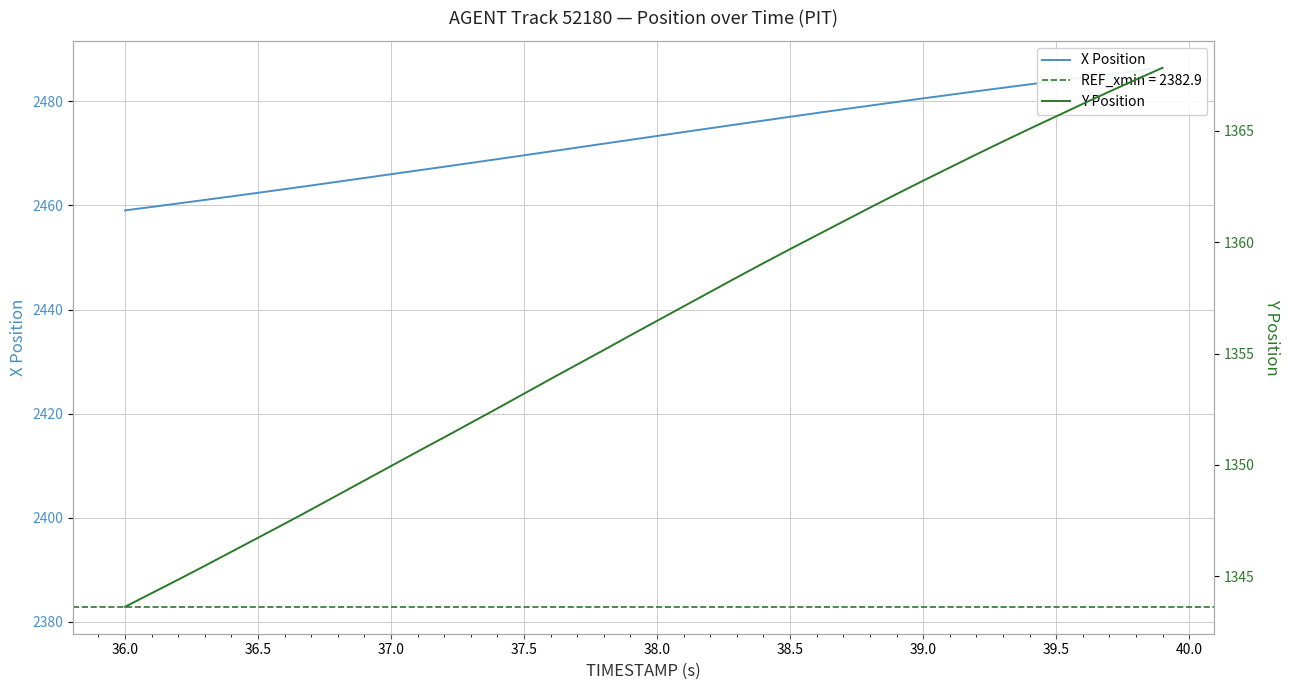

Is it true that X Position equals 947.7 at 37.0?

False